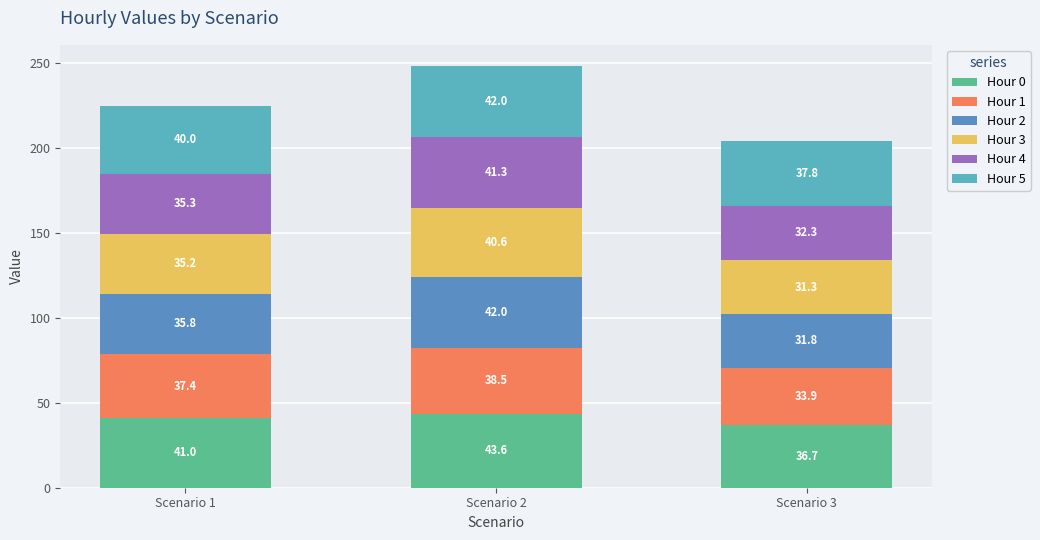

Count the number of categories in the chart.

3